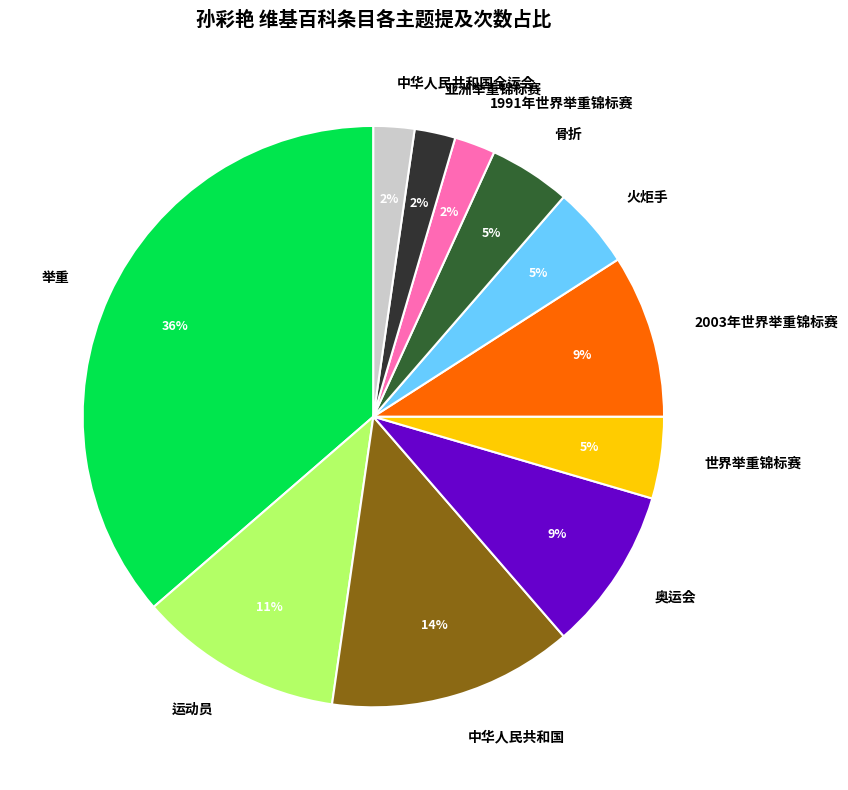

True or false: 中华人民共和国 accounts for 21% of the total.

False